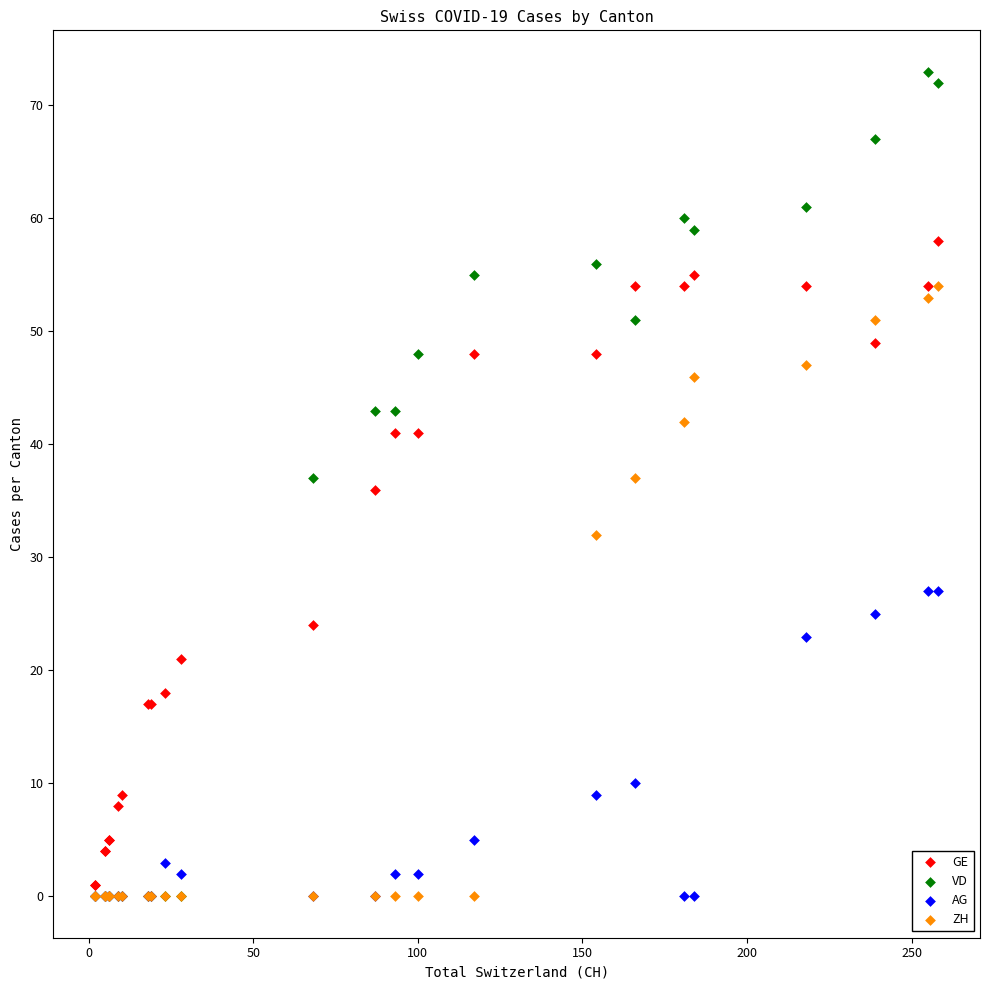

In the AG series, what Y value is closest to 13?

10